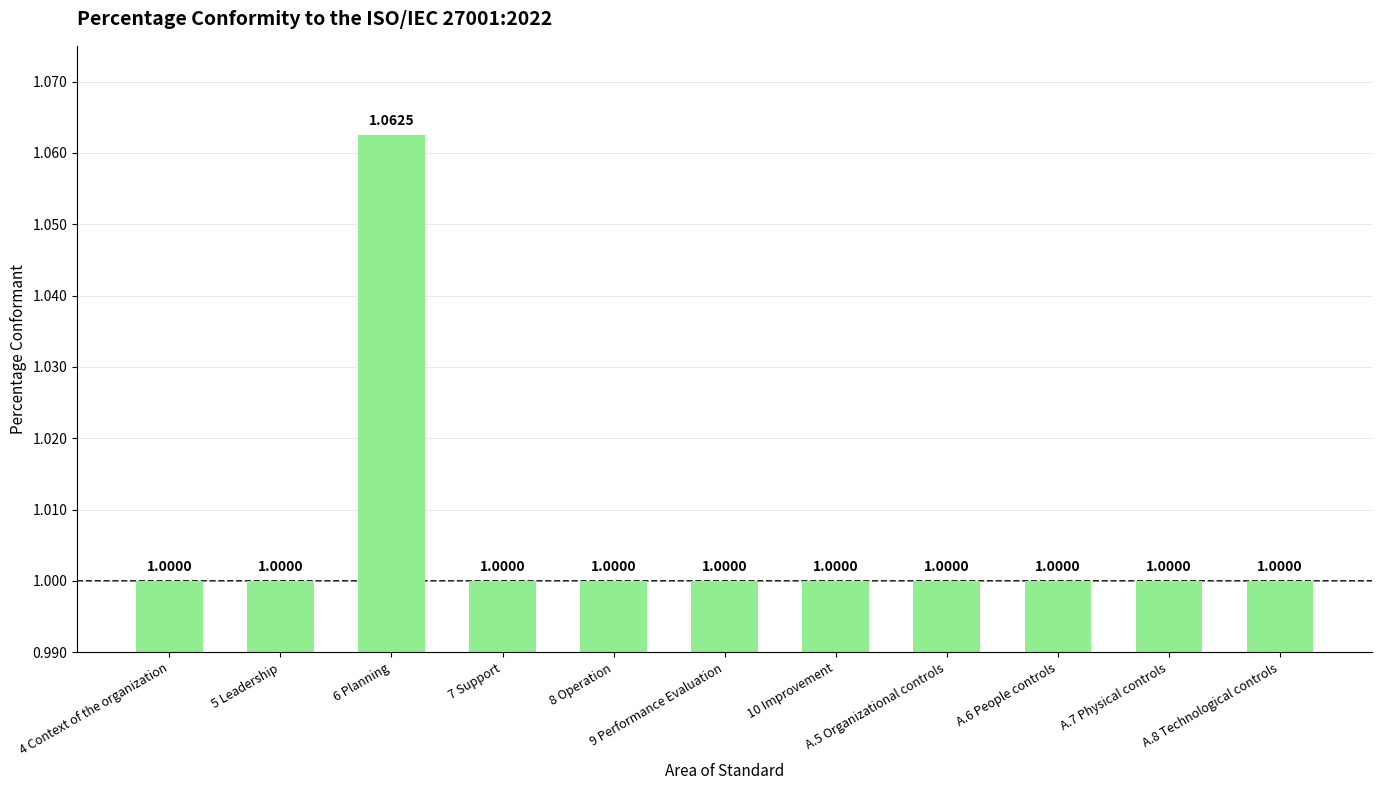

What is the label of the 5th bar from the left?

8 Operation